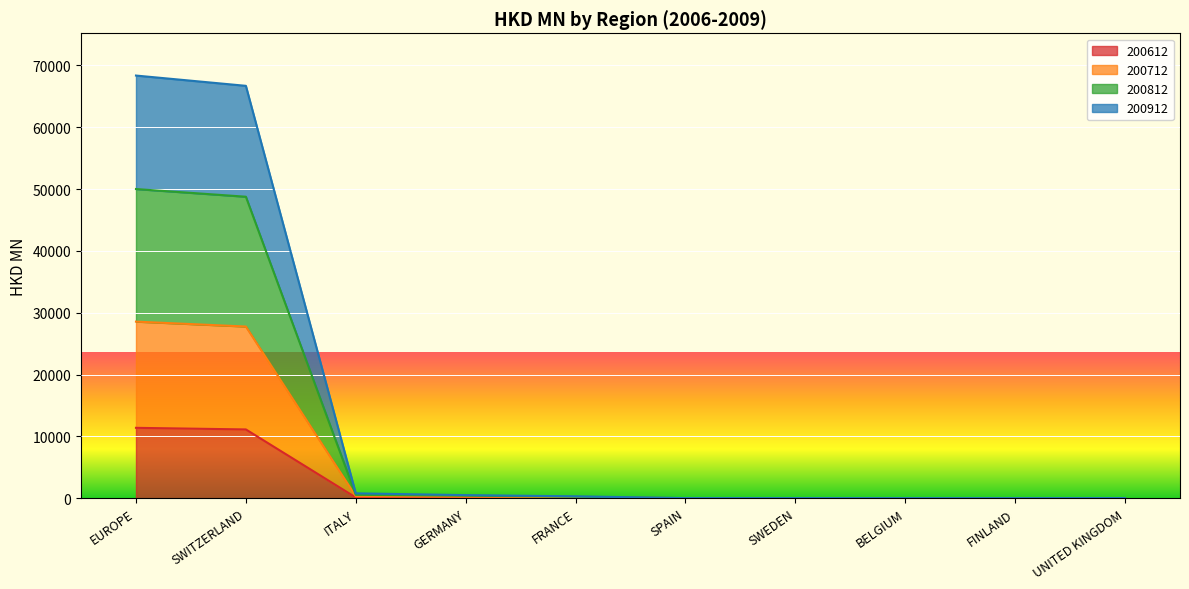

The value of 200612 at EUROPE is 3736.4. True or false?

False